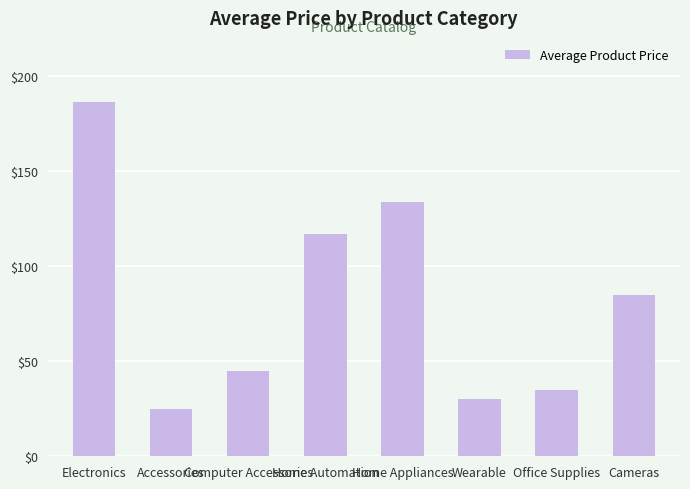

The value at Home Automation is 39.5. True or false?

False